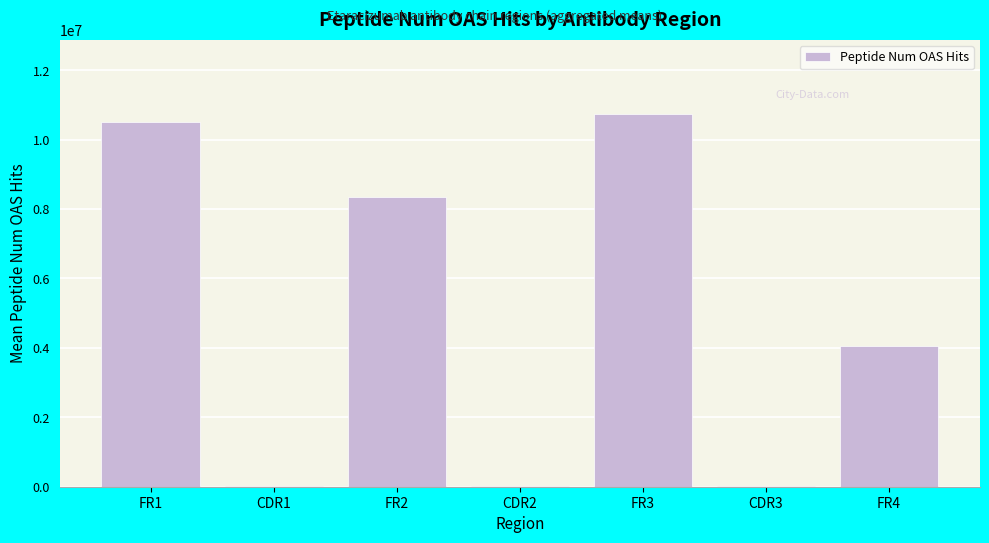

The value at FR2 is 8355003.2. True or false?

True